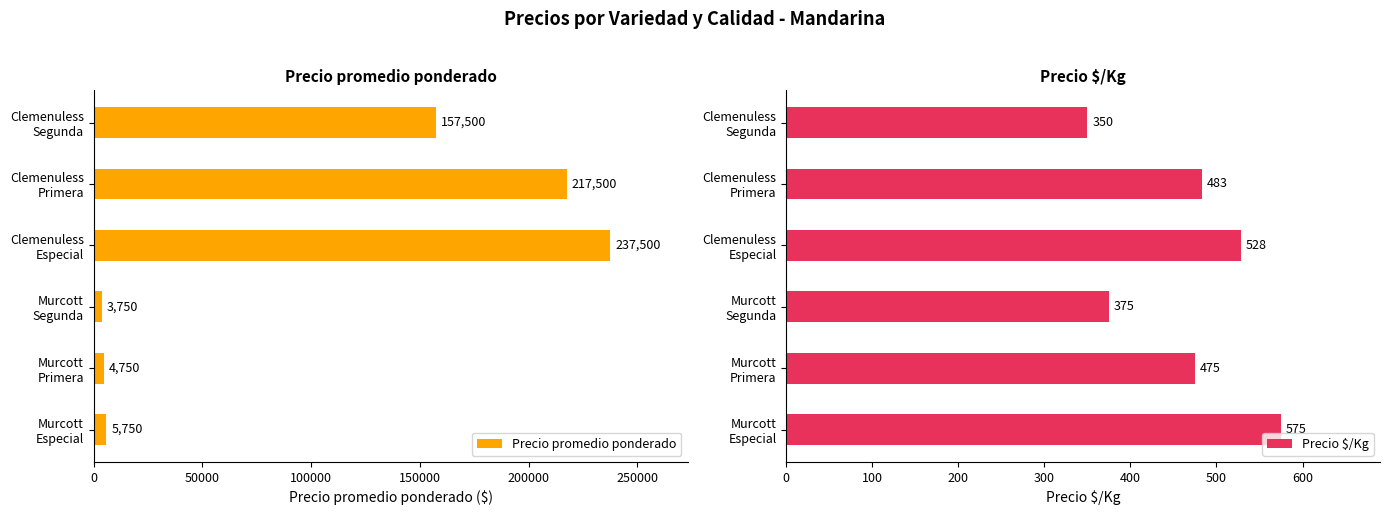

Count the Precio $/Kg values in the range 375 to 528.

4